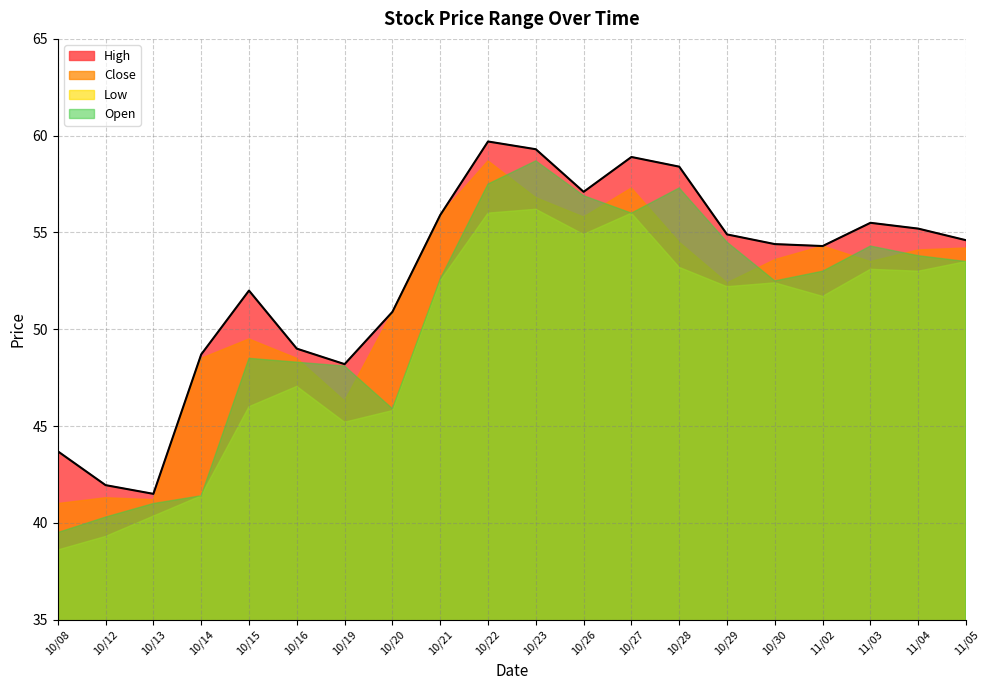

At how many categories does at least one series exceed 53?

12